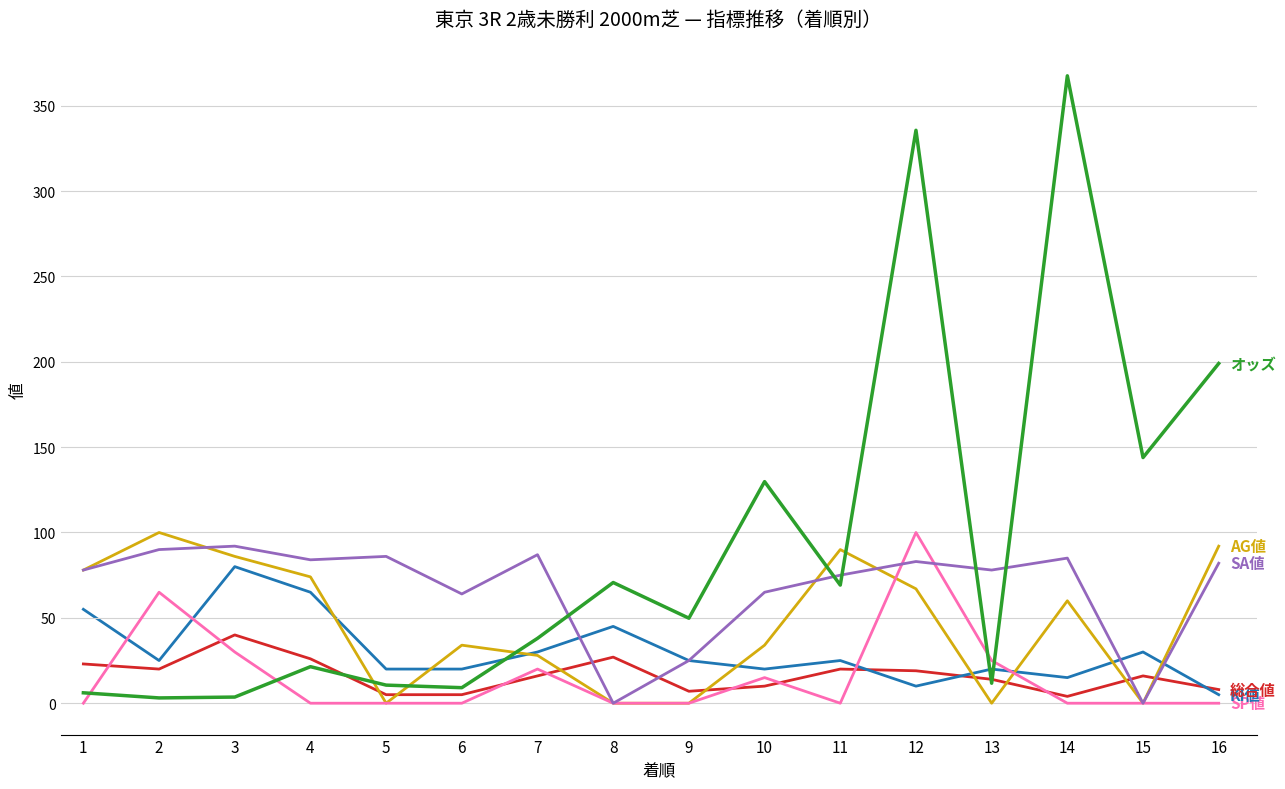

What is the maximum value shown in the chart?

367.5